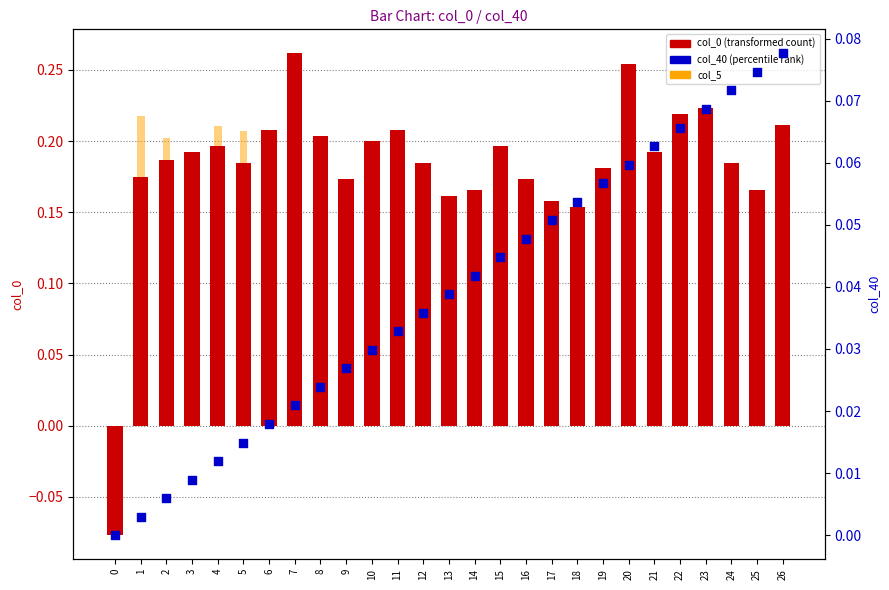

At how many categories does at least one series exceed 0?

26